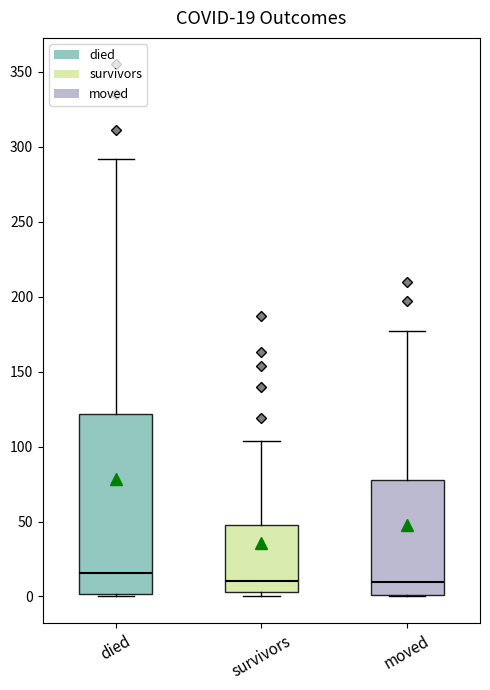

Which box has the highest median line?

died